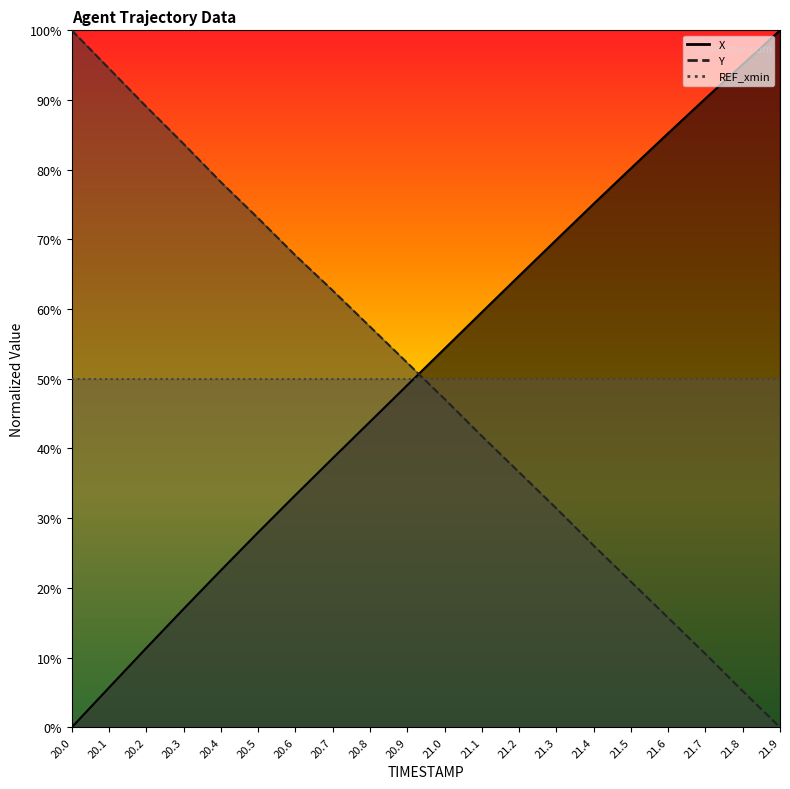

The Y series shows 24.3 at 21.6. True or false?

False